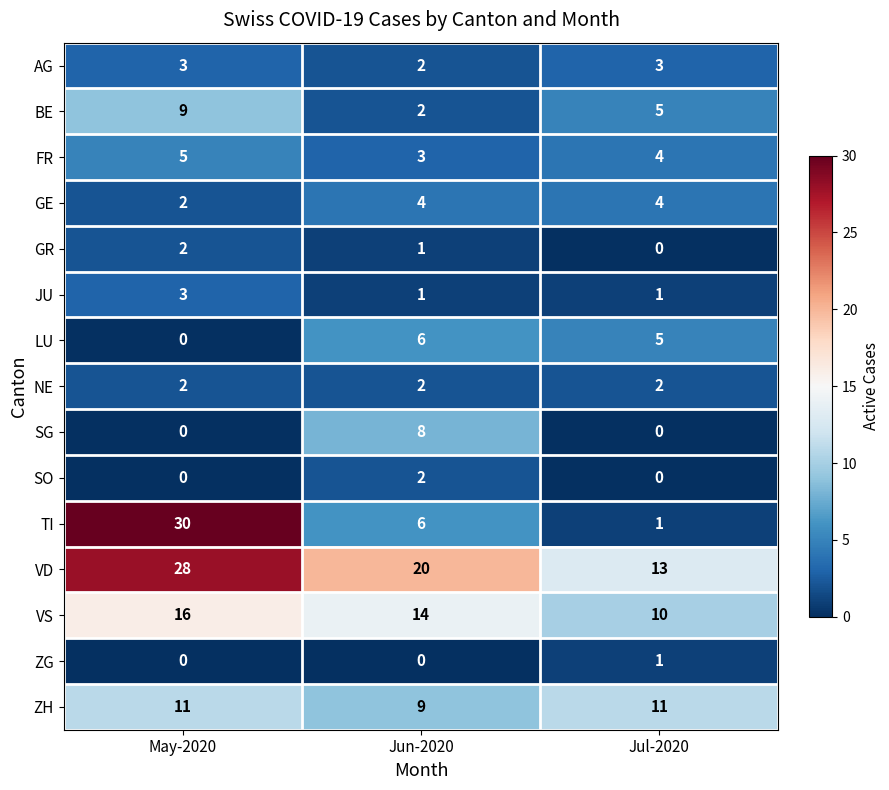

At which label is FR closest to 4?

Jul-2020